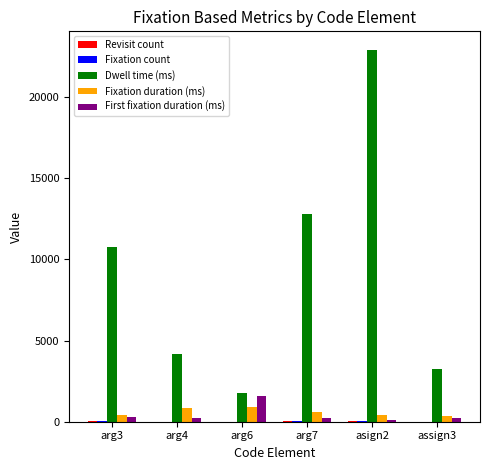

Is the value of Dwell time (ms) at asign2 greater than the value of First fixation duration (ms) at assign3?

Yes